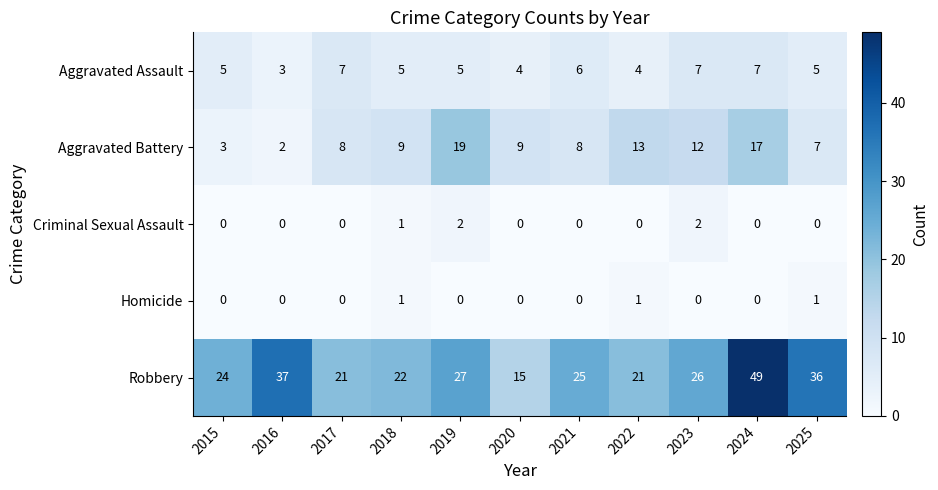

Which series has the widest spread of values?

Robbery